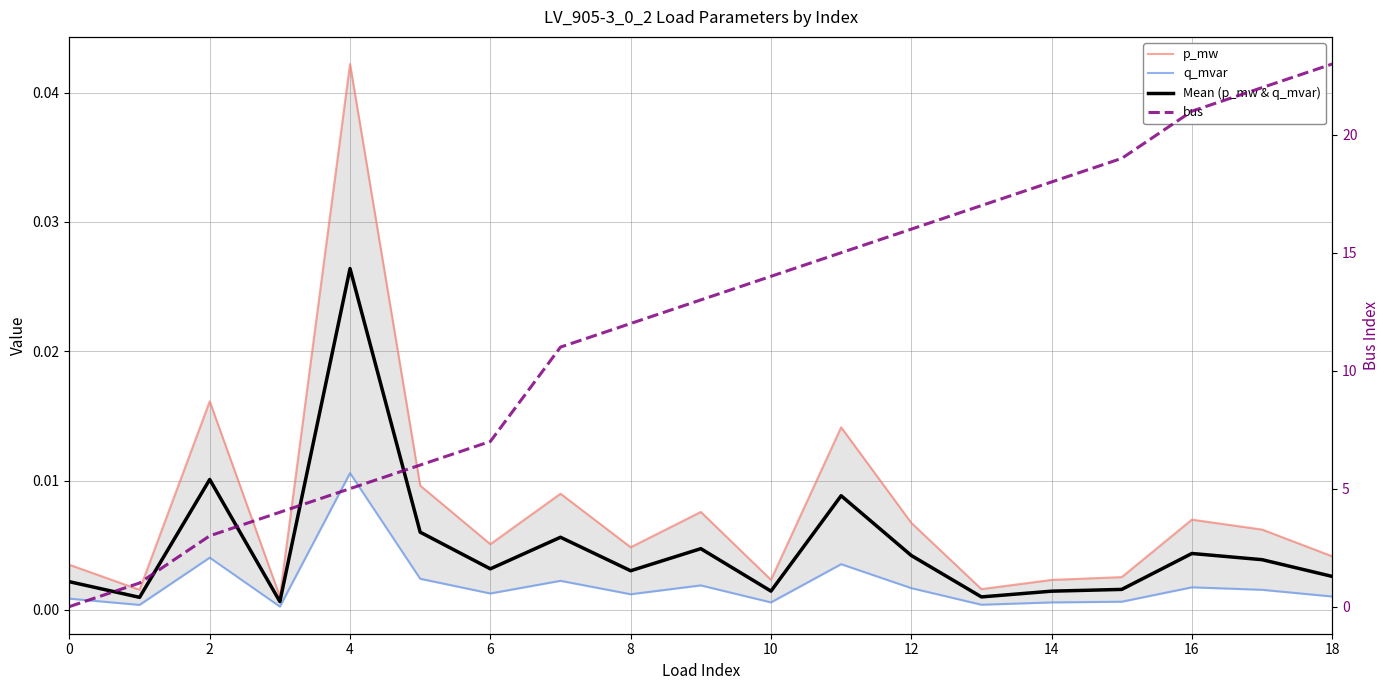

True or false: p_mw has a value of 0.0 at 13.

False